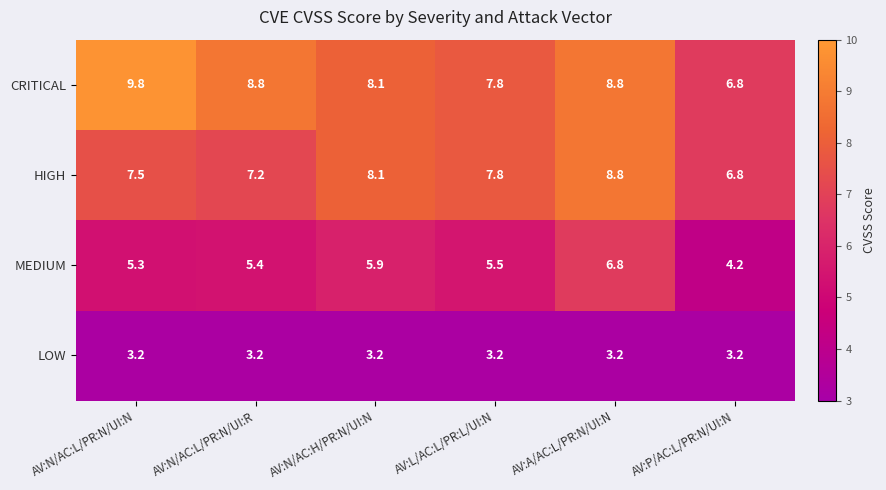

Reading left to right, list all the values displayed in this chart.

CRITICAL: 9.8	8.8	8.1	7.8	8.8	6.8
HIGH: 7.5	7.2	8.1	7.8	8.8	6.8
MEDIUM: 5.3	5.4	5.9	5.5	6.8	4.2
LOW: 3.2	3.2	3.2	3.2	3.2	3.2